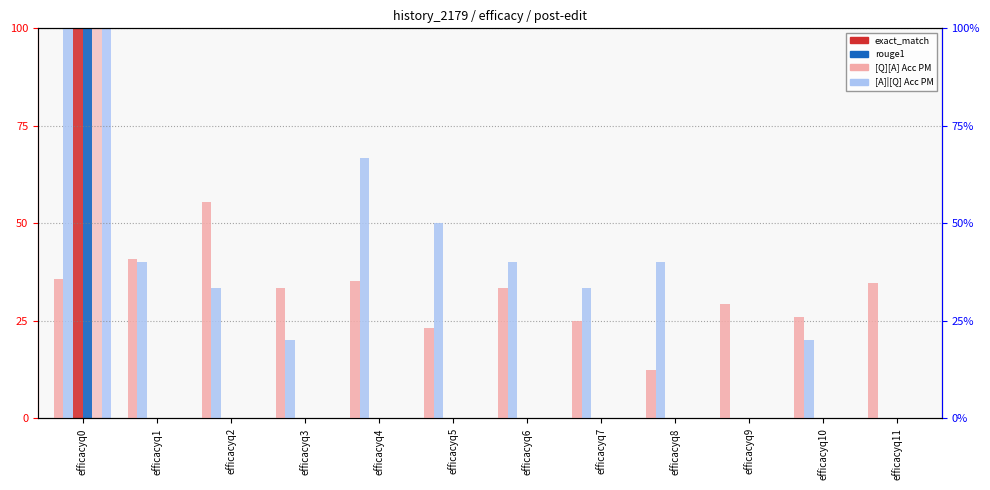

What is the spread (max minus min) of values at efficacyq4?

66.7